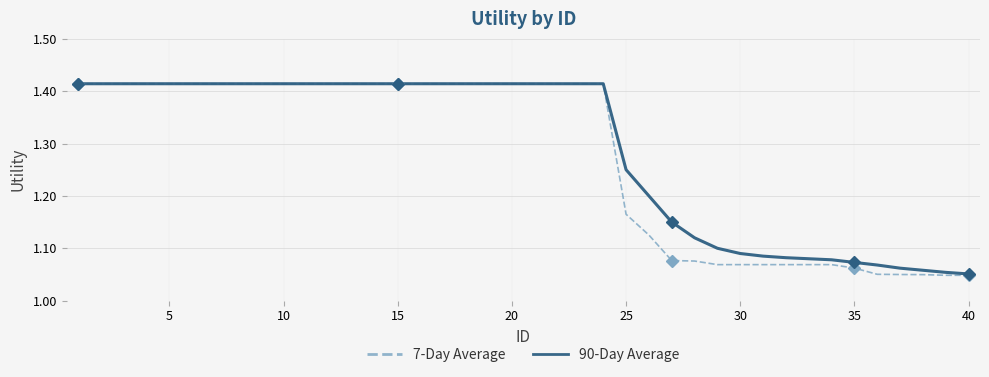

How many 90-Day Average values are between 1 and 2?

40